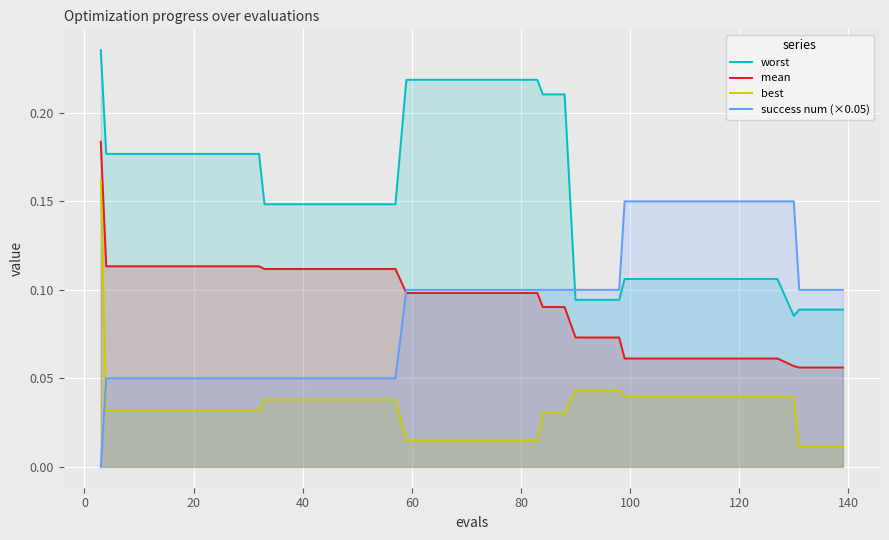

True or false: worst and mean cross at least once.

False